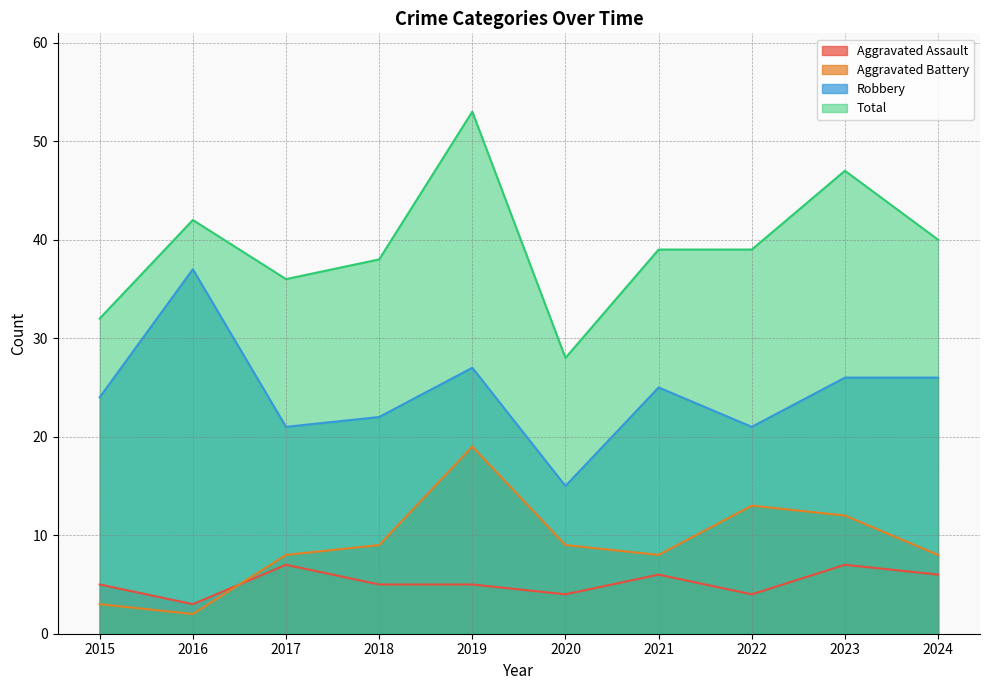

The Robbery series shows 29 at 2022. True or false?

False